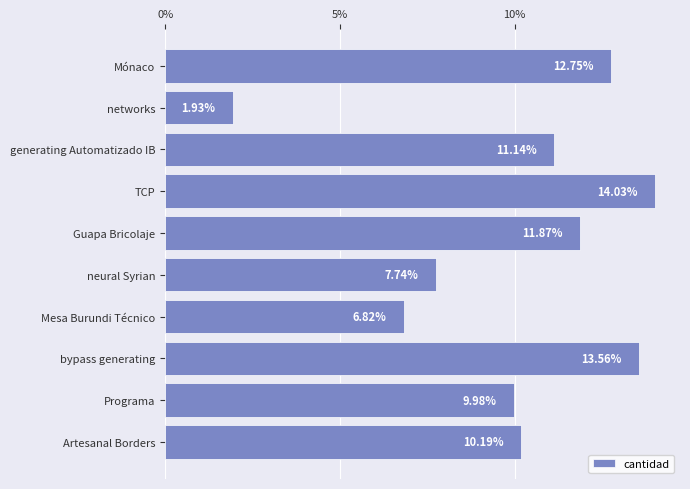

How many data points does each series have?

10